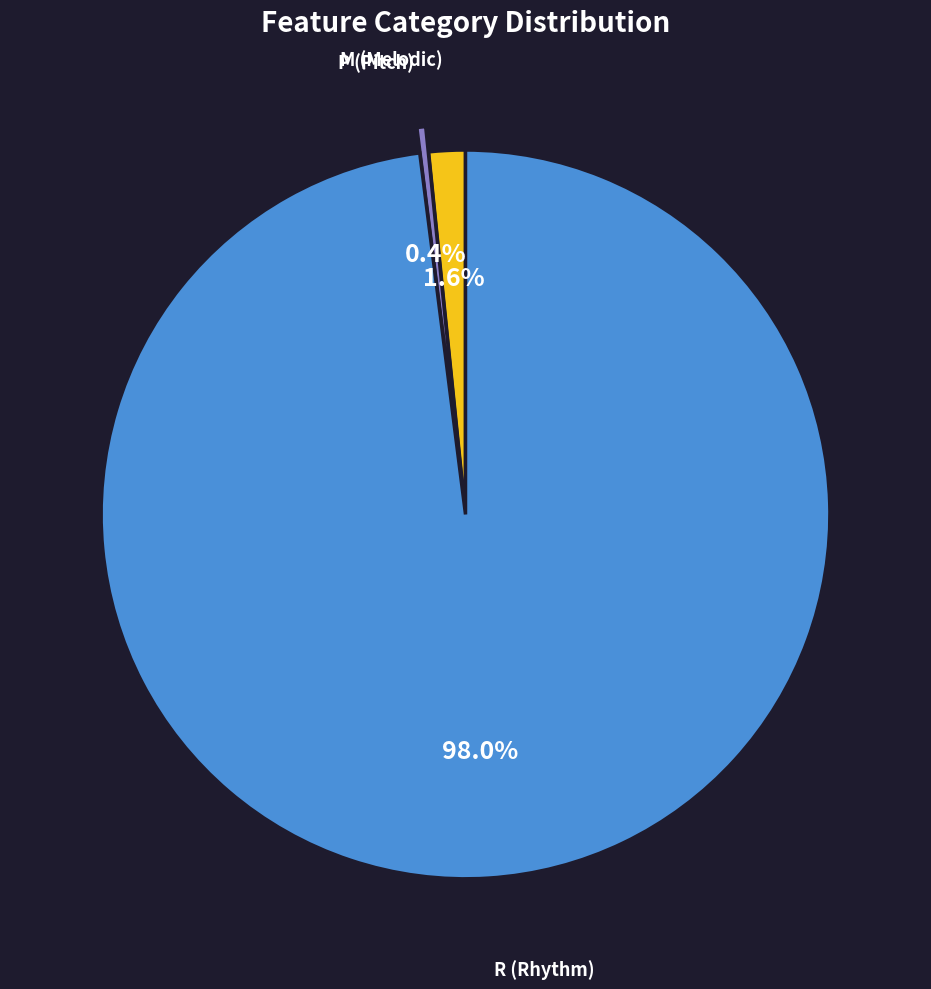

Is there any slice that represents more than half of the pie?

Yes